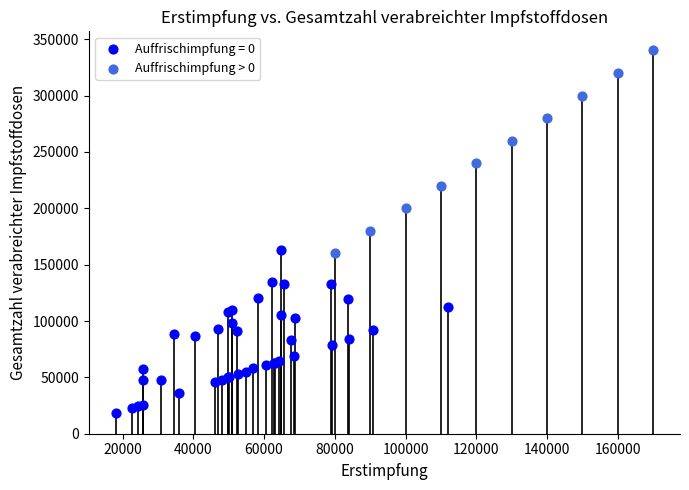

Which series reaches the maximum Y coordinate?

Auffrischimpfung > 0